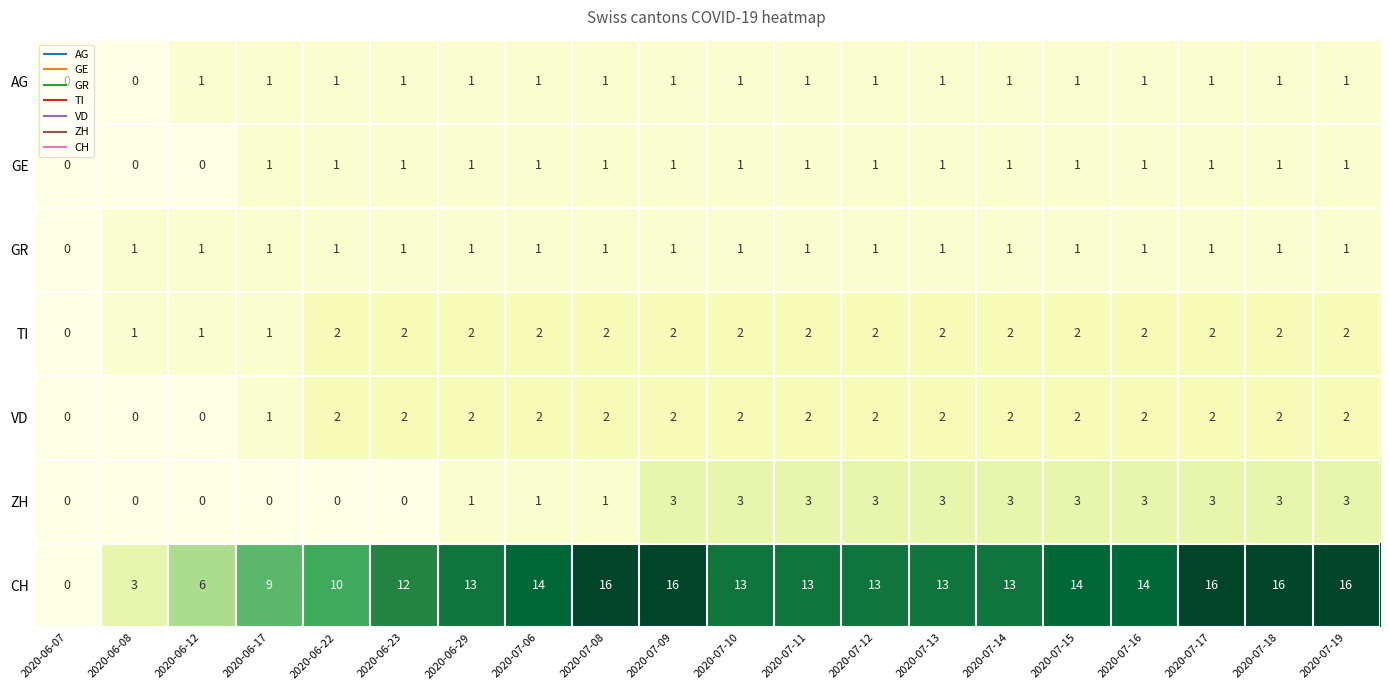

How many GR values are between 1 and 2?

19